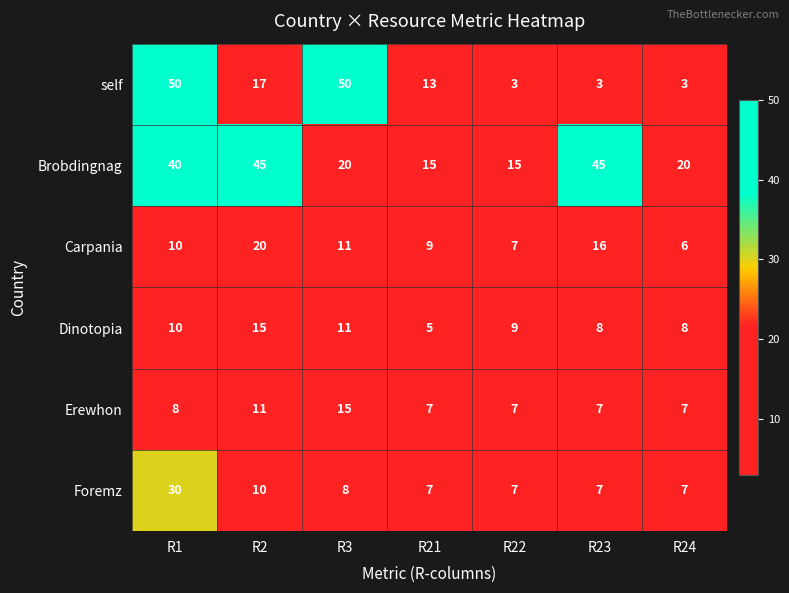

What is the lowest value of the Foremz series?

7